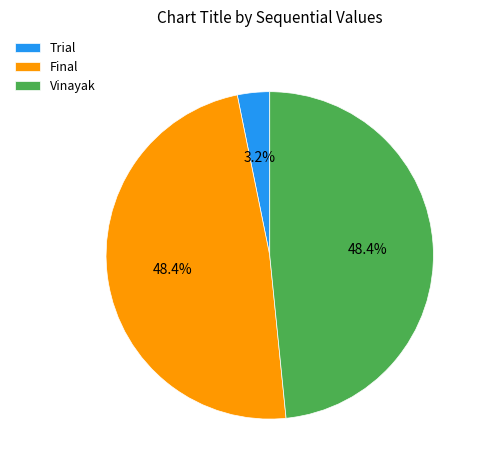

Which slice is the smallest?

Trial